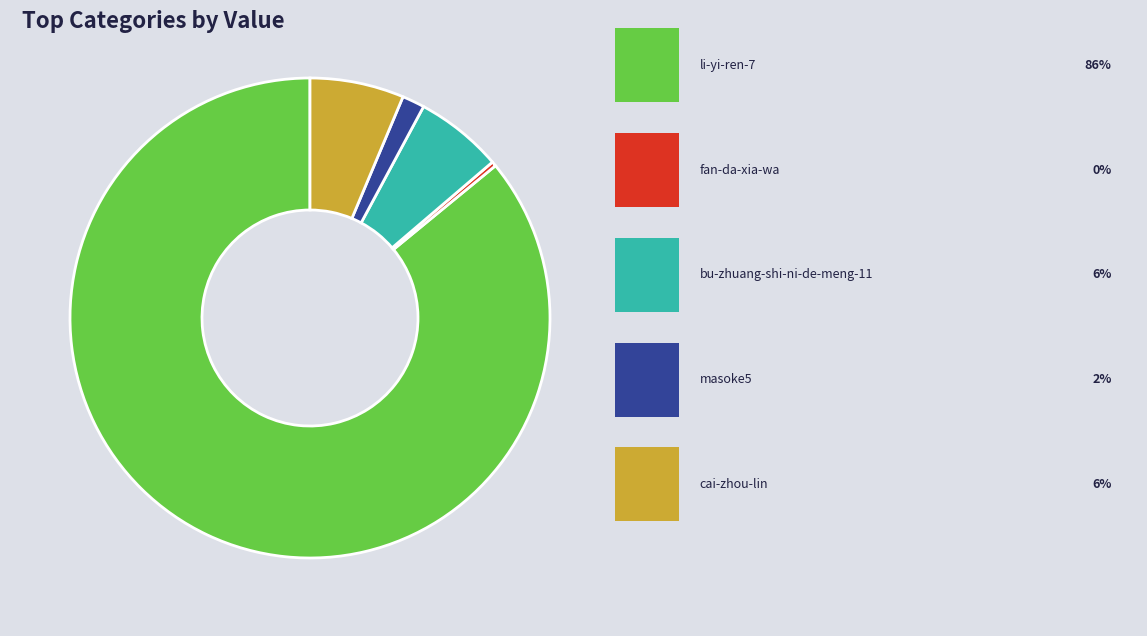

Is there a majority slice in this chart?

Yes